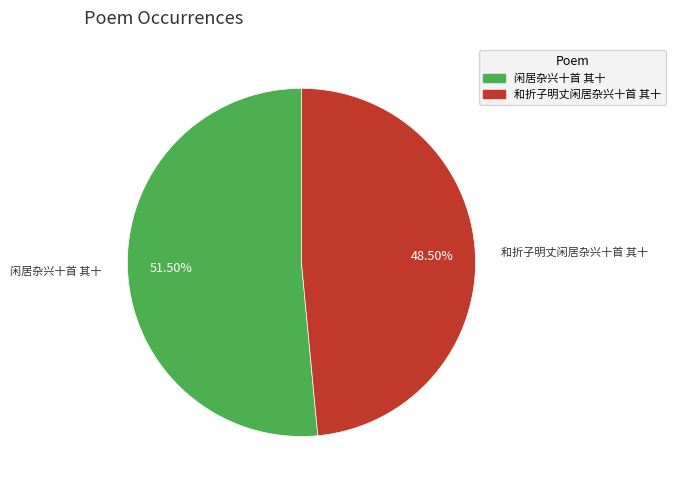

Approximately how many times larger is the value at 闲居杂兴十首 其十 compared to 和折子明丈闲居杂兴十首 其十?

1.1